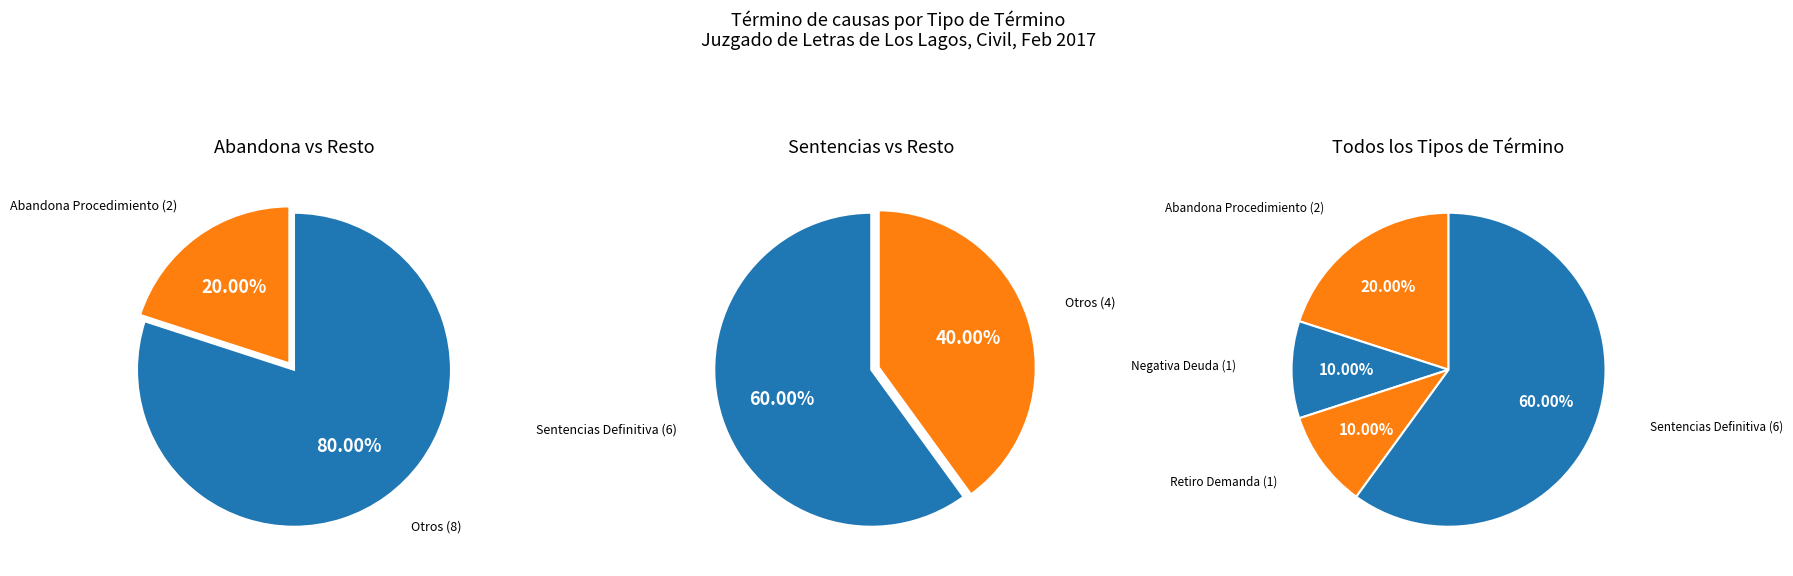

Which category has the biggest portion of the pie?

Sentencias Definitiva